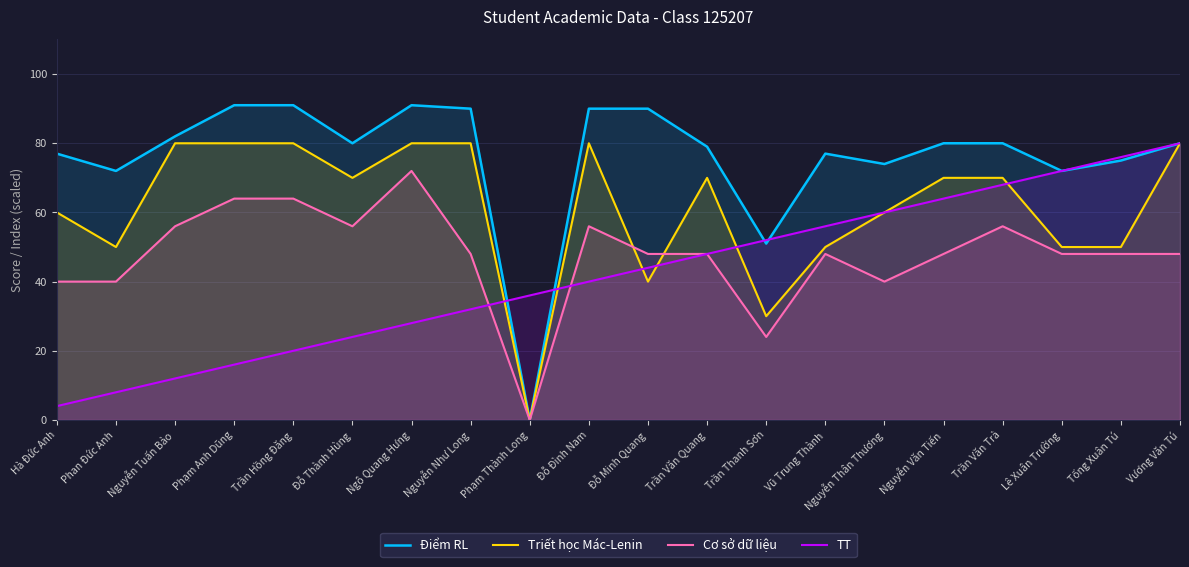

What is the label of the 20th point from the left?

Vương Văn Tú